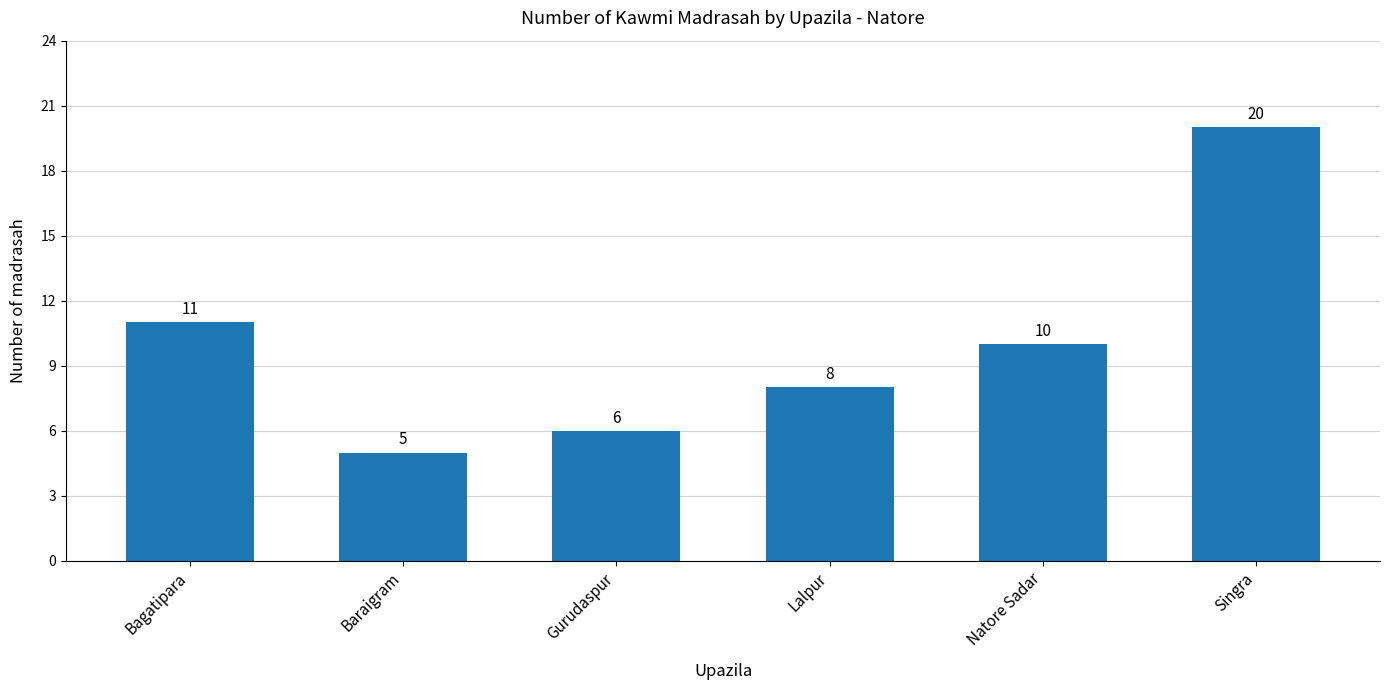

What is the difference between the maximum and minimum values?

15